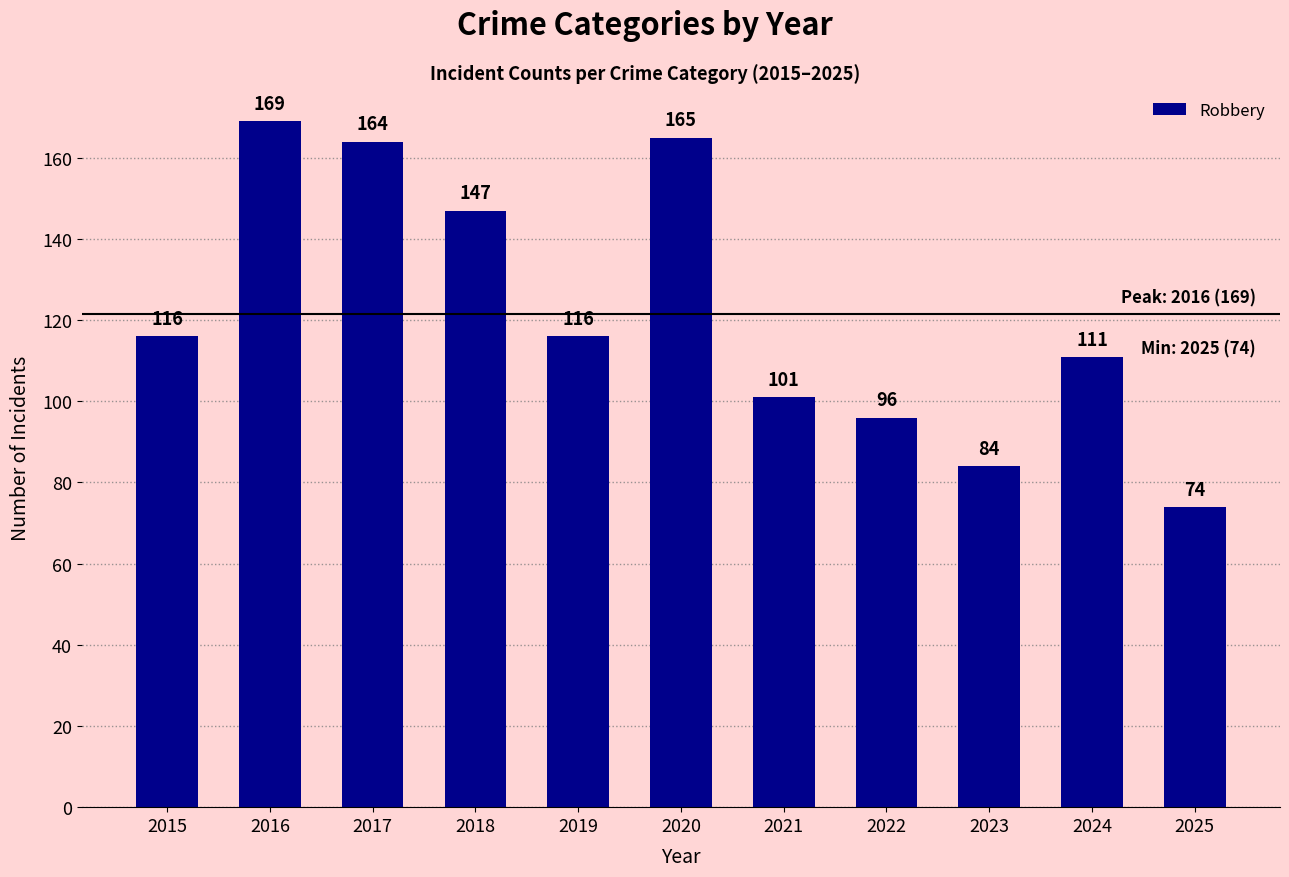

At which category does the chart reach its minimum across all series?

2025